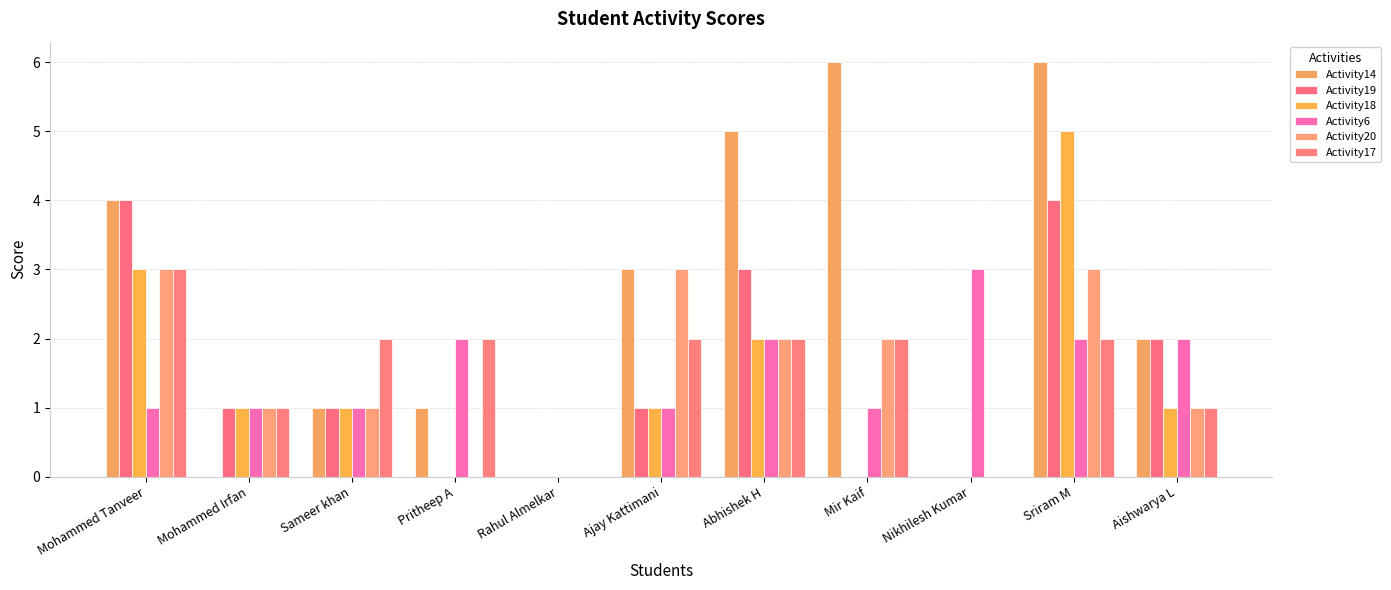

What is the difference between the highest and lowest values at Mir Kaif?

6